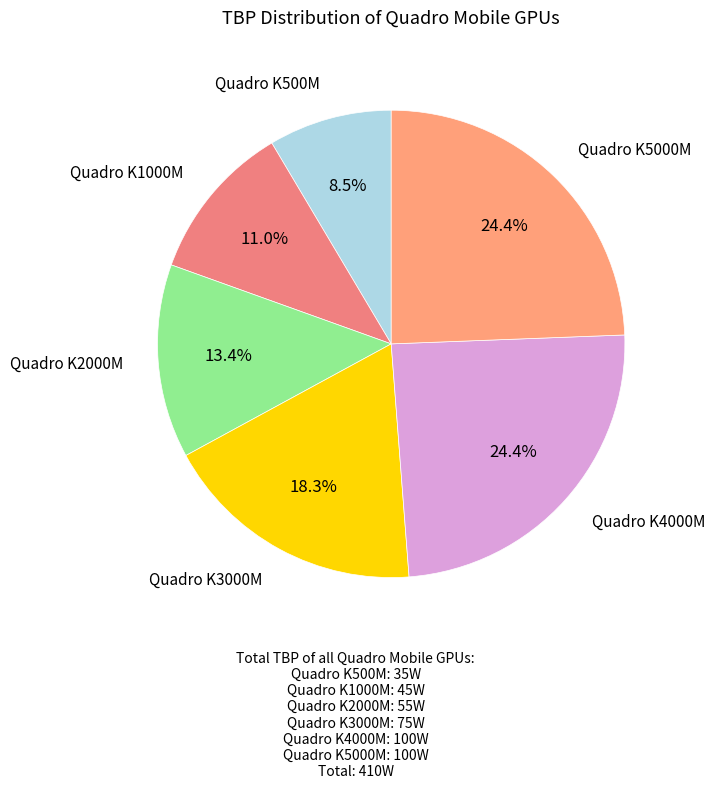

Count the number of slices in the pie.

6